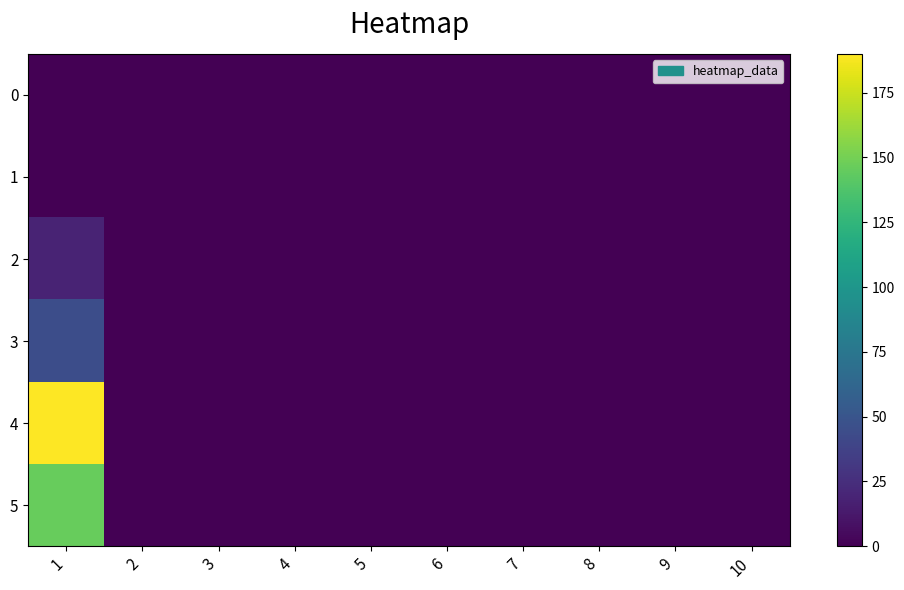

Rank the series by their maximum value, from highest to lowest.

4, 5, 3, 2, 0, 1